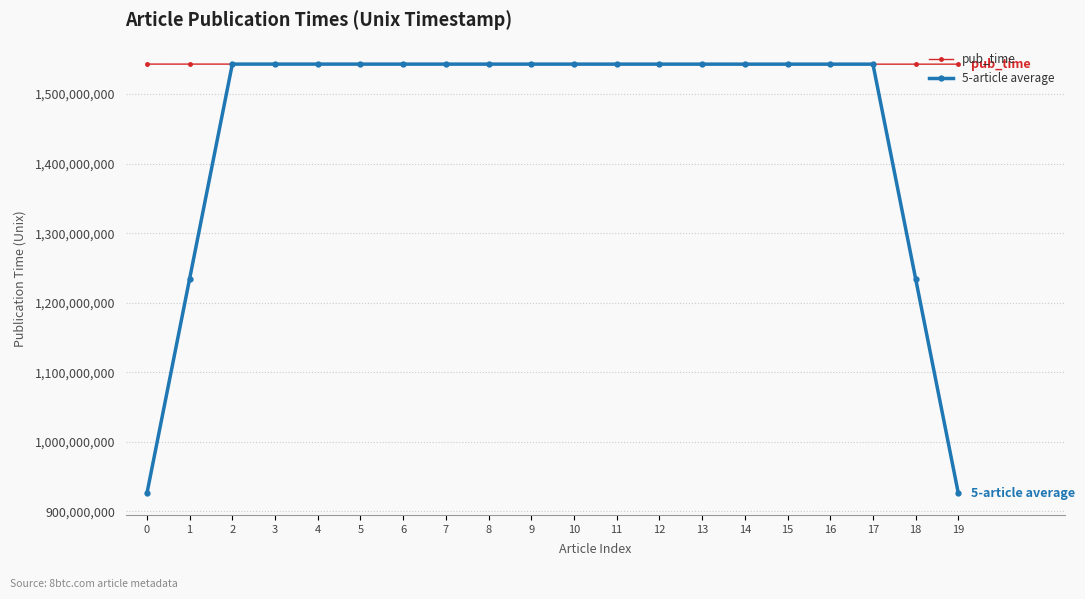

List the series in order of their overall mean, highest first.

pub_time, 5-article average